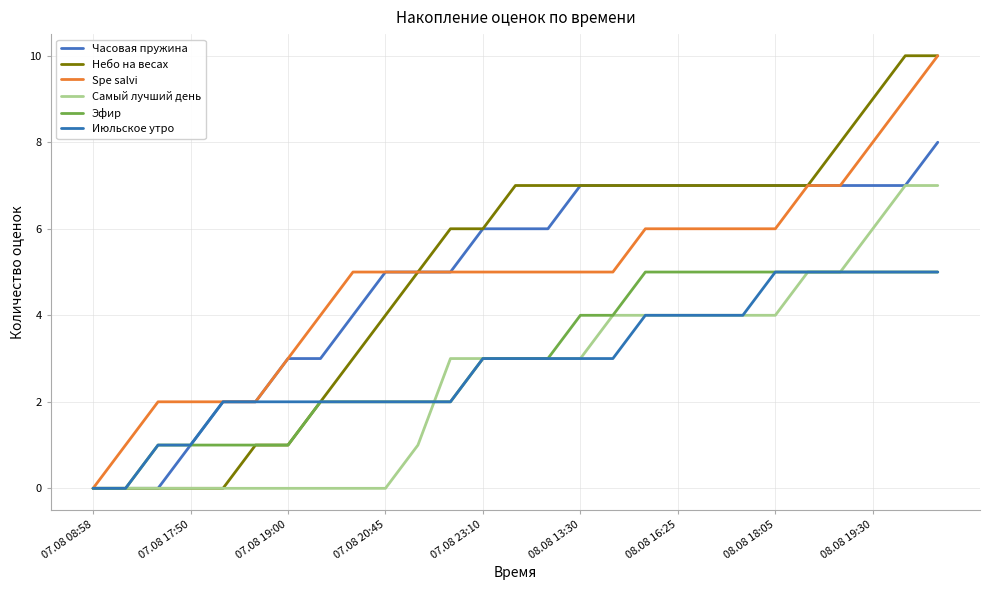

True or false: Spe salvi and Эфир intersect in this chart.

False